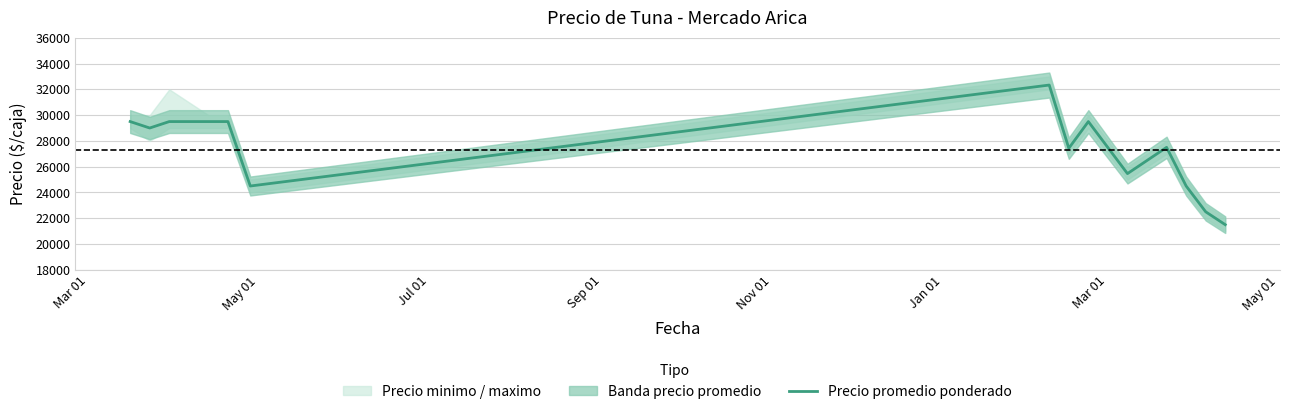

What is the average value?

27302